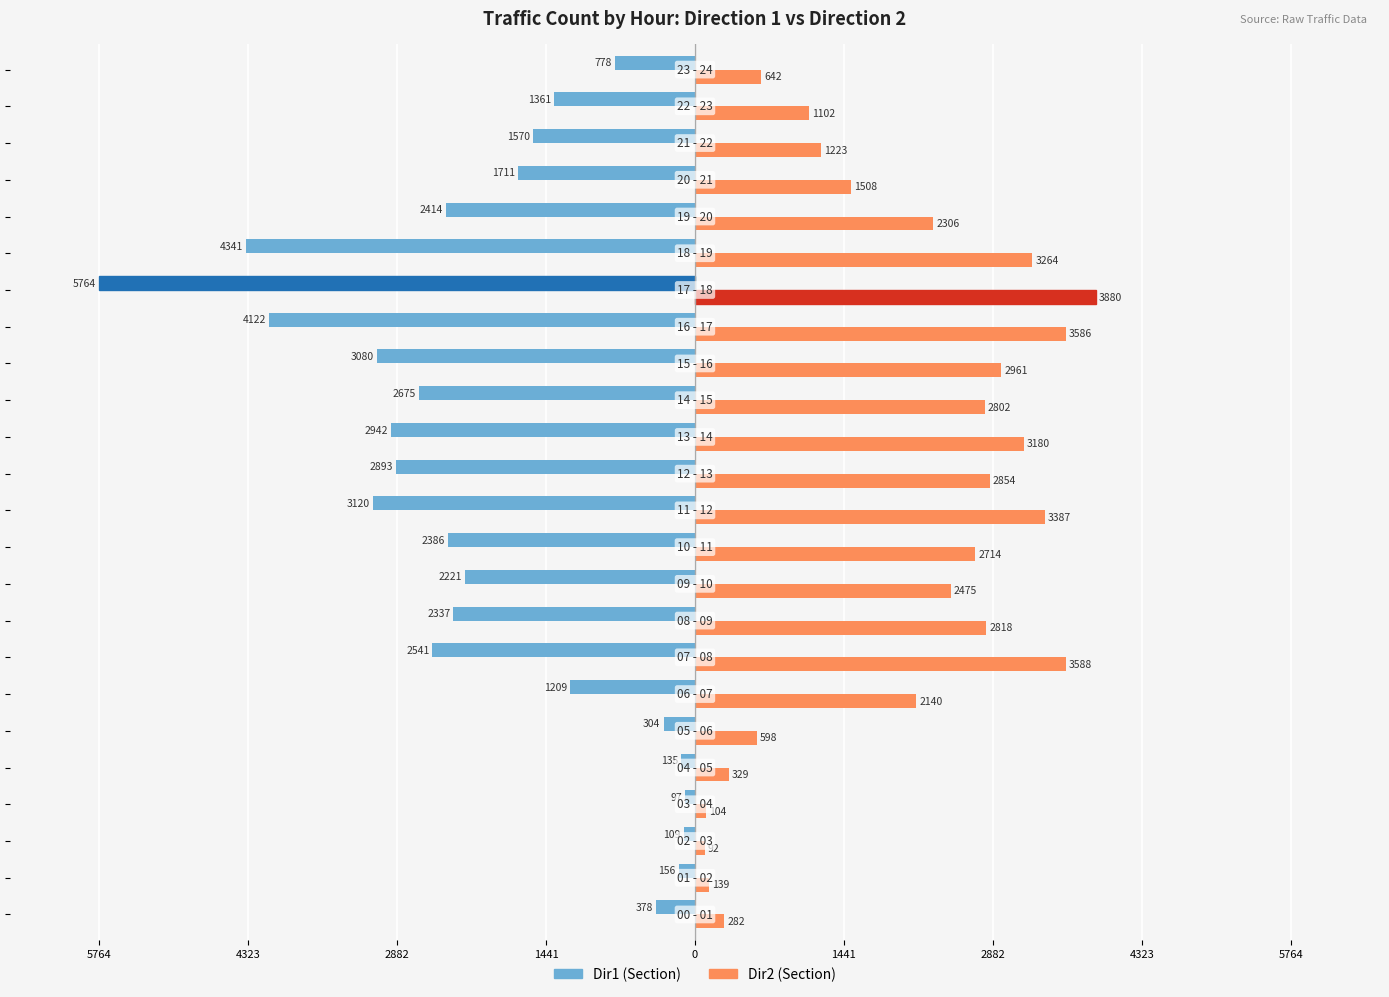

Which series has the widest spread of values?

Dir1 (Section)